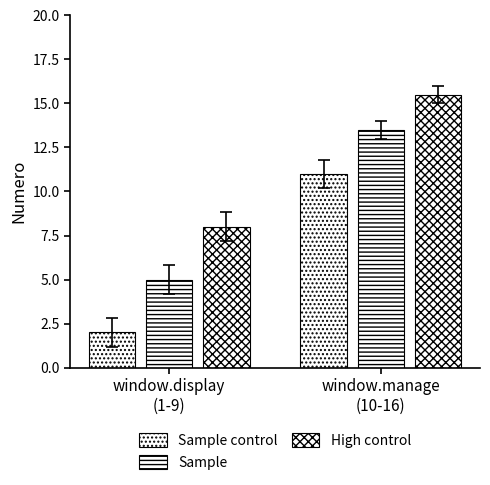

What is the sum of the Sample control values at window.display
(1-9) and window.manage
(10-16)?

13.0